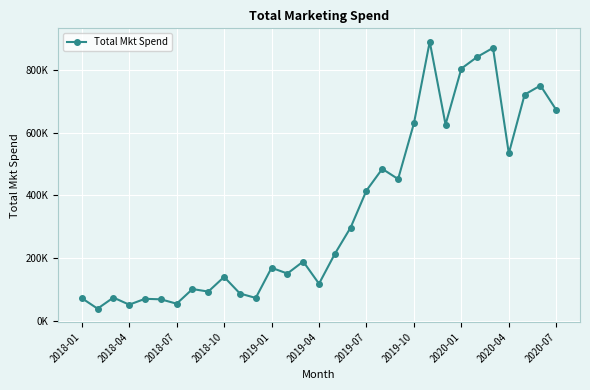

Is this an area chart (filled region under the line)?

No